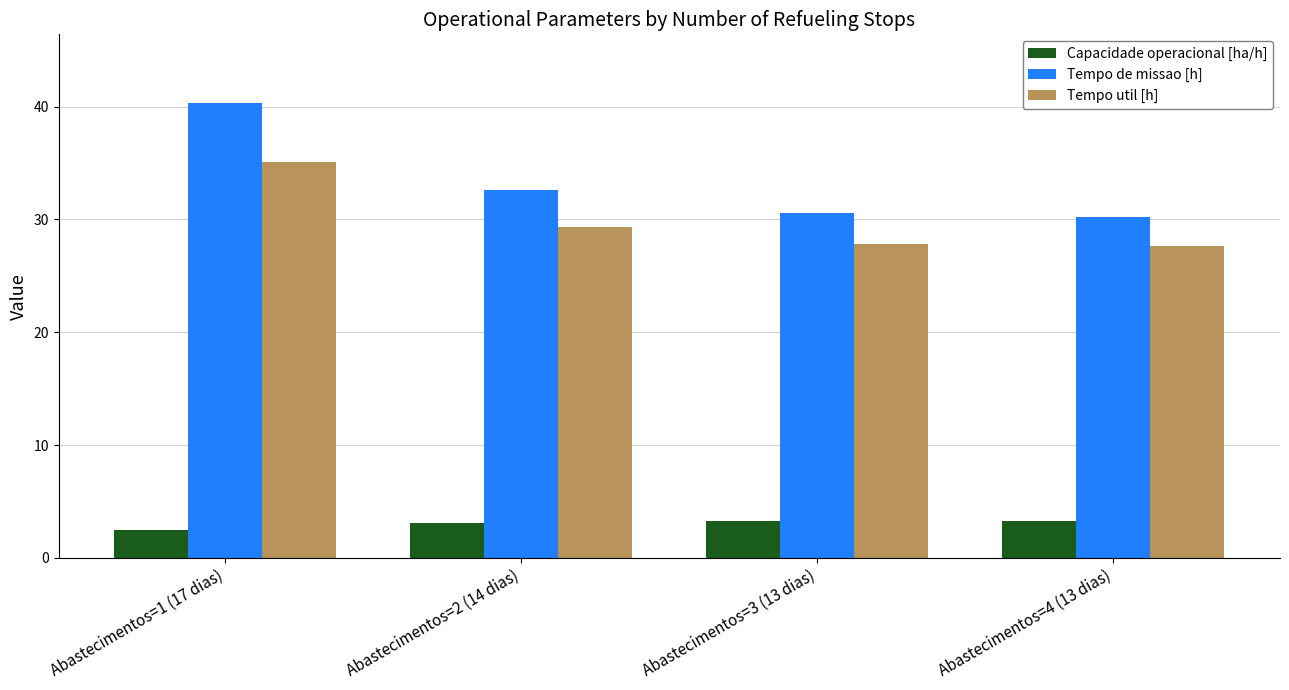

What is the total value across all series at Abastecimentos=4 (13 dias)?

61.2